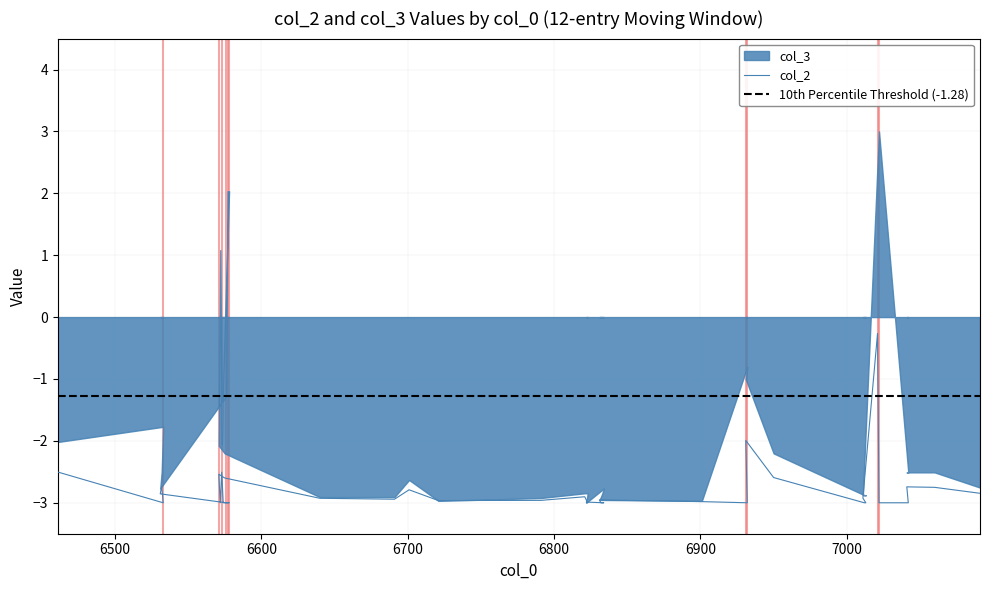

What is the change in value from 6573 to 6640?

-0.4